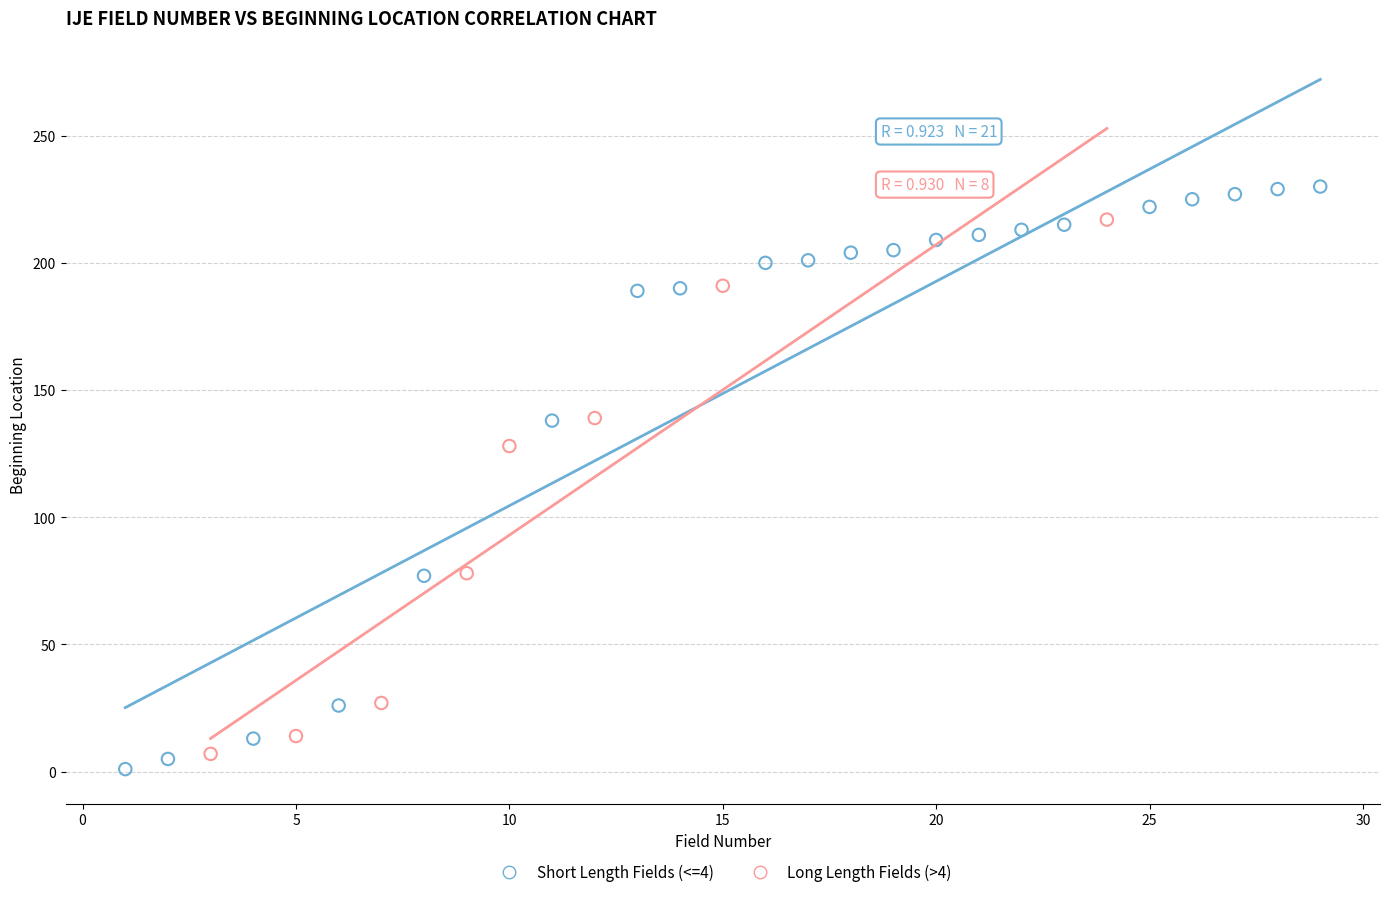

Which series has the widest spread of Y values?

Short Length Fields (<=4)